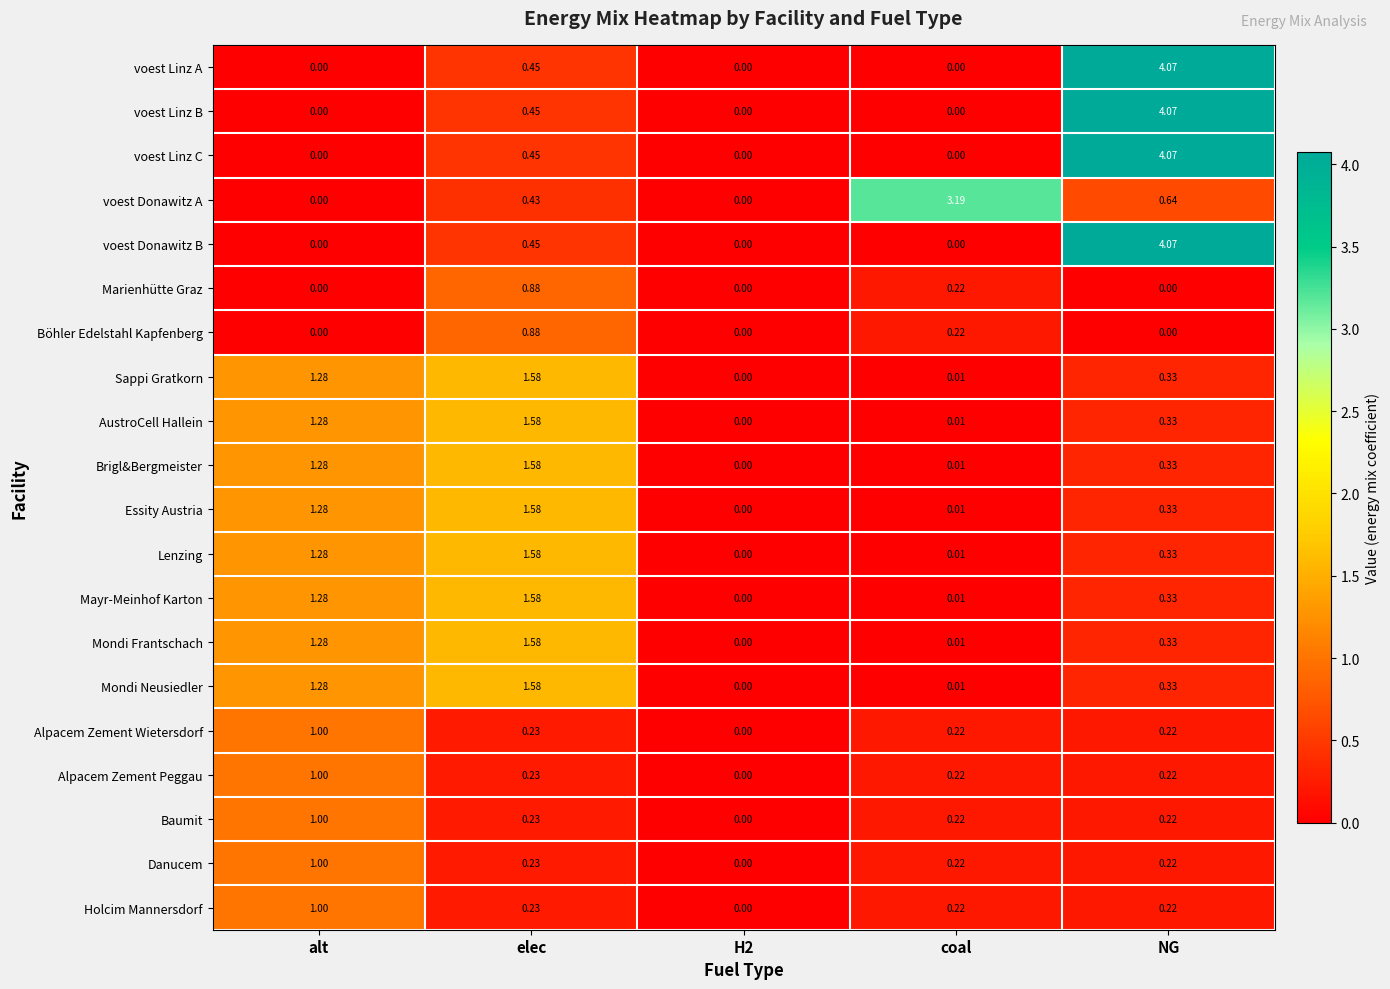

Which category has the highest value in the Alpacem Zement Wietersdorf series?

alt